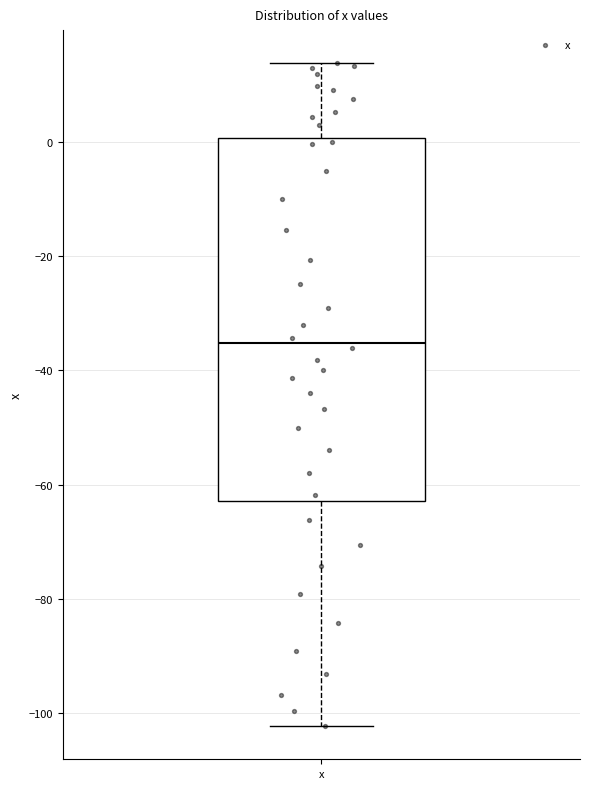

Read this box plot against the y-axis: the position of the median line, the range covered by the box, and the ends of both whiskers. The values are not printed on the chart, so give them approximately, as read against the axis.

median -36, box -62 to 0, whiskers -102 to 14